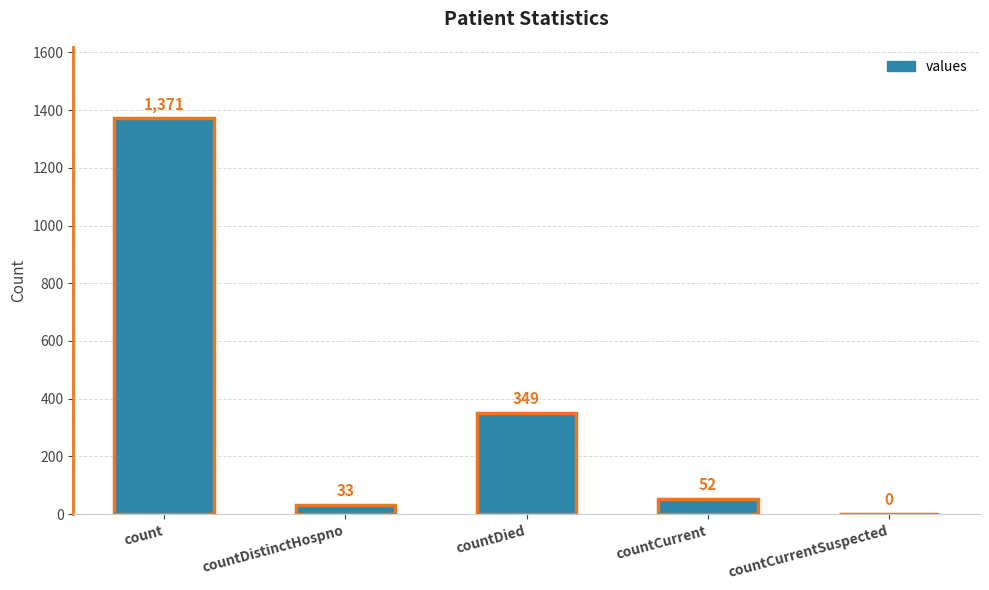

How many positive values are there?

4